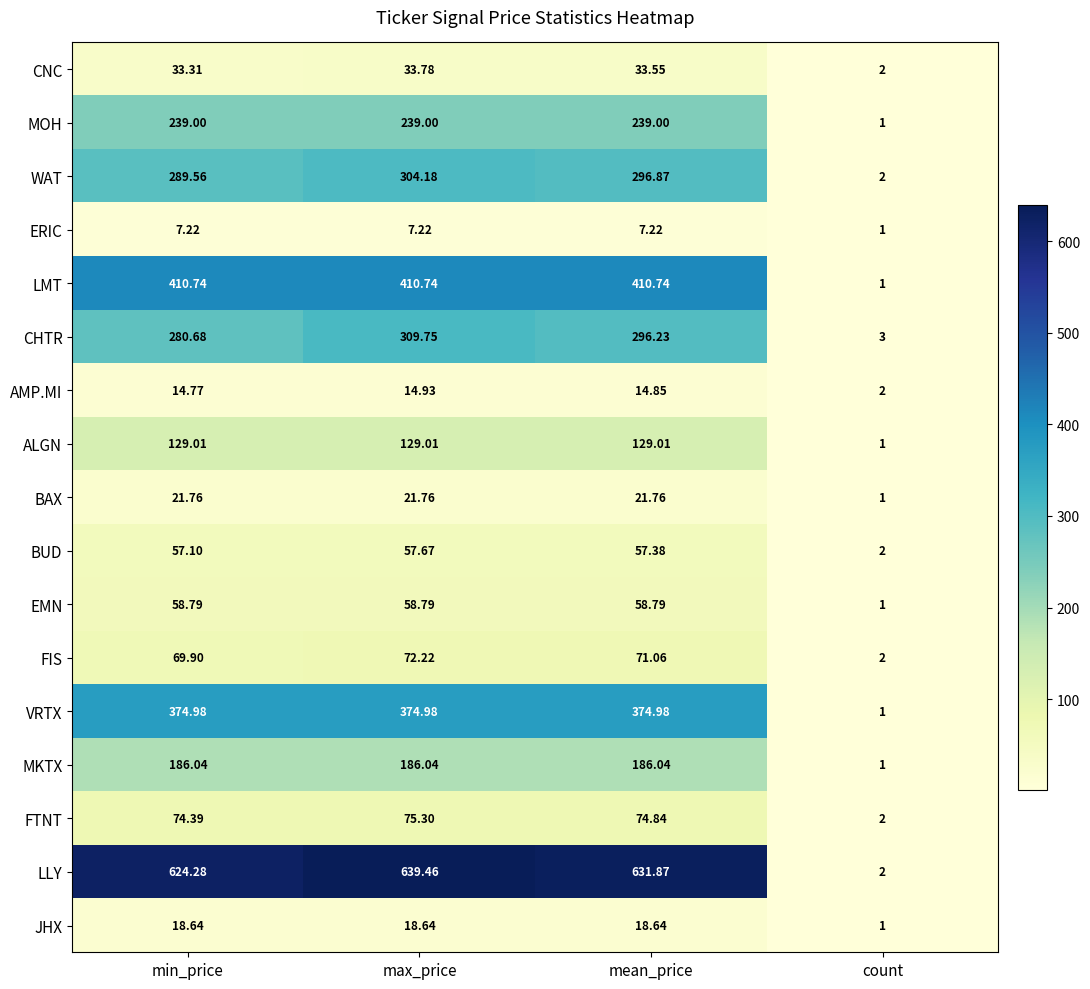

Rank the series at min_price from highest to lowest value.

LLY, LMT, VRTX, WAT, CHTR, MOH, MKTX, ALGN, FTNT, FIS, EMN, BUD, CNC, BAX, JHX, AMP.MI, ERIC